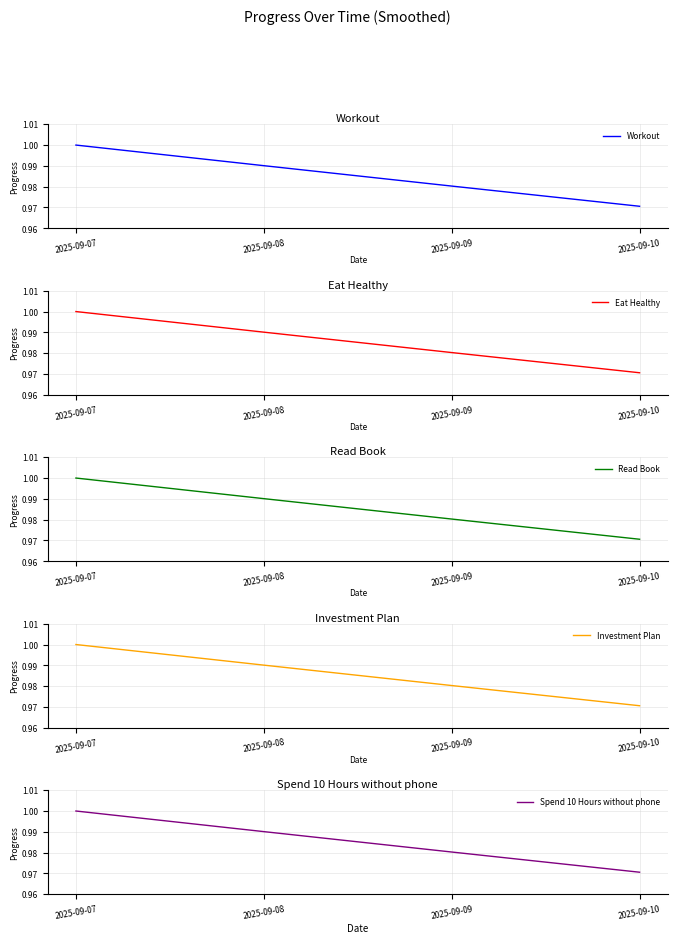

Is it true that Workout equals 1.0 at 2025-09-10?

True